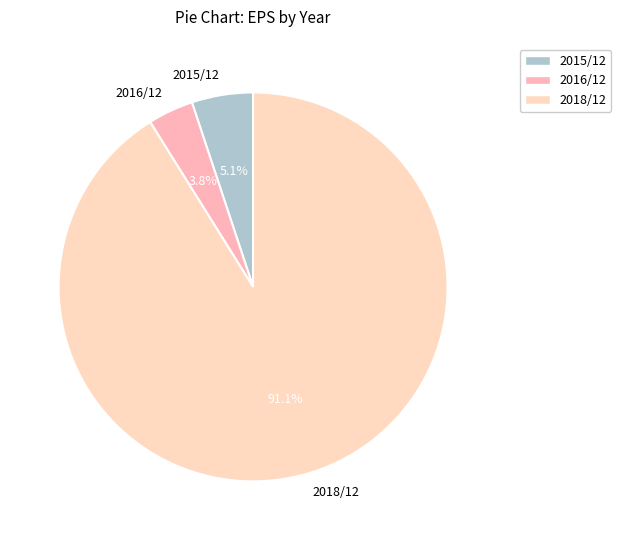

True or false: 2015/12 accounts for 17% of the total.

False